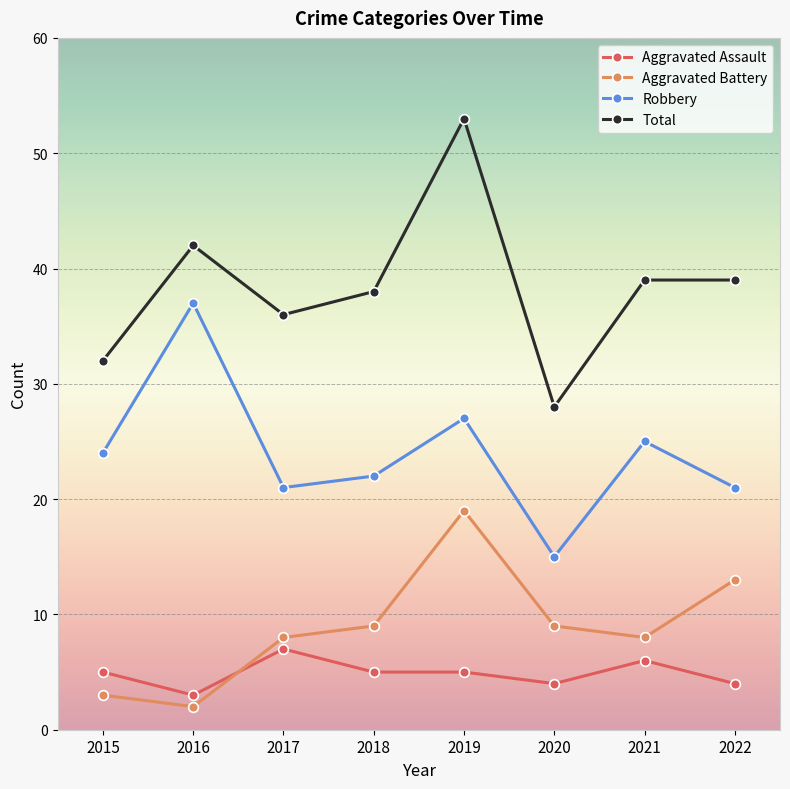

What value does the Robbery series have at 2019, to the nearest 10?

30